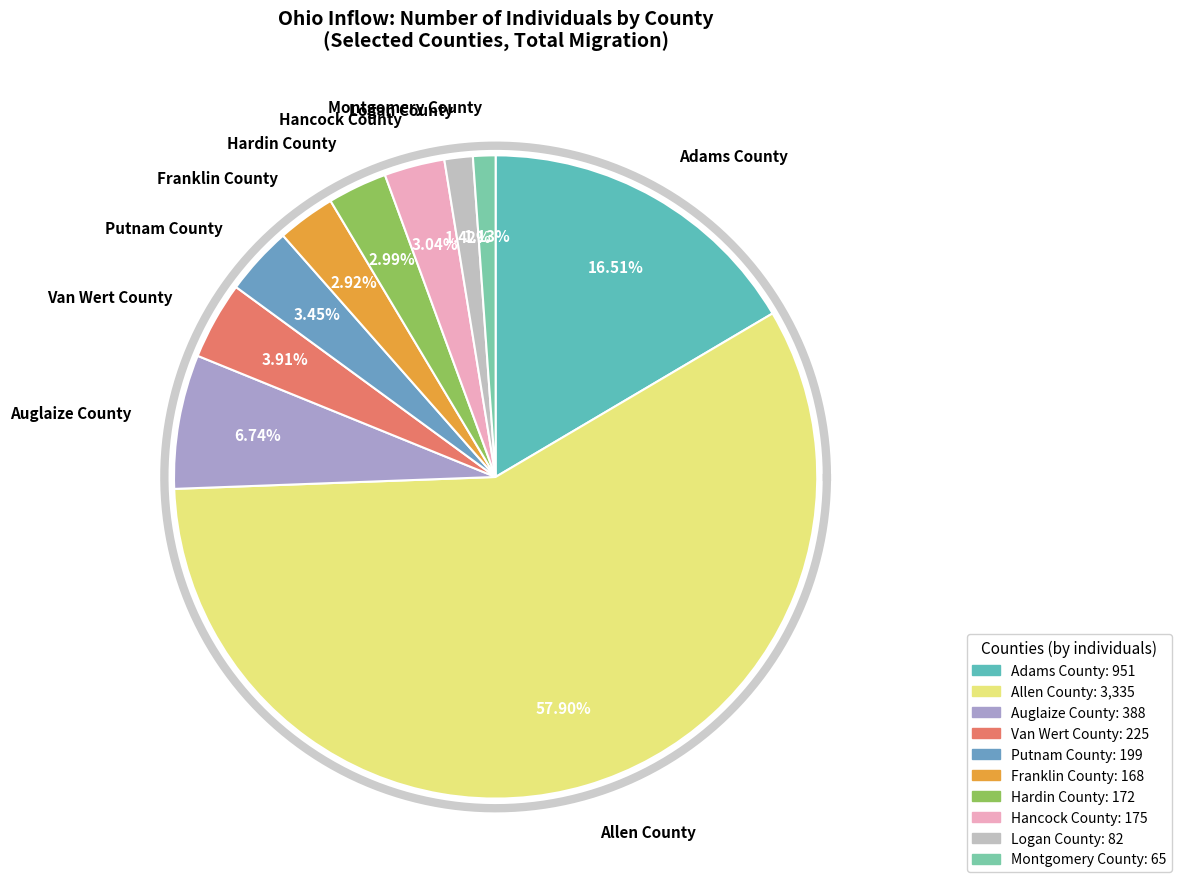

To the nearest percent, what is the difference between the largest and smallest slice percentages?

57%